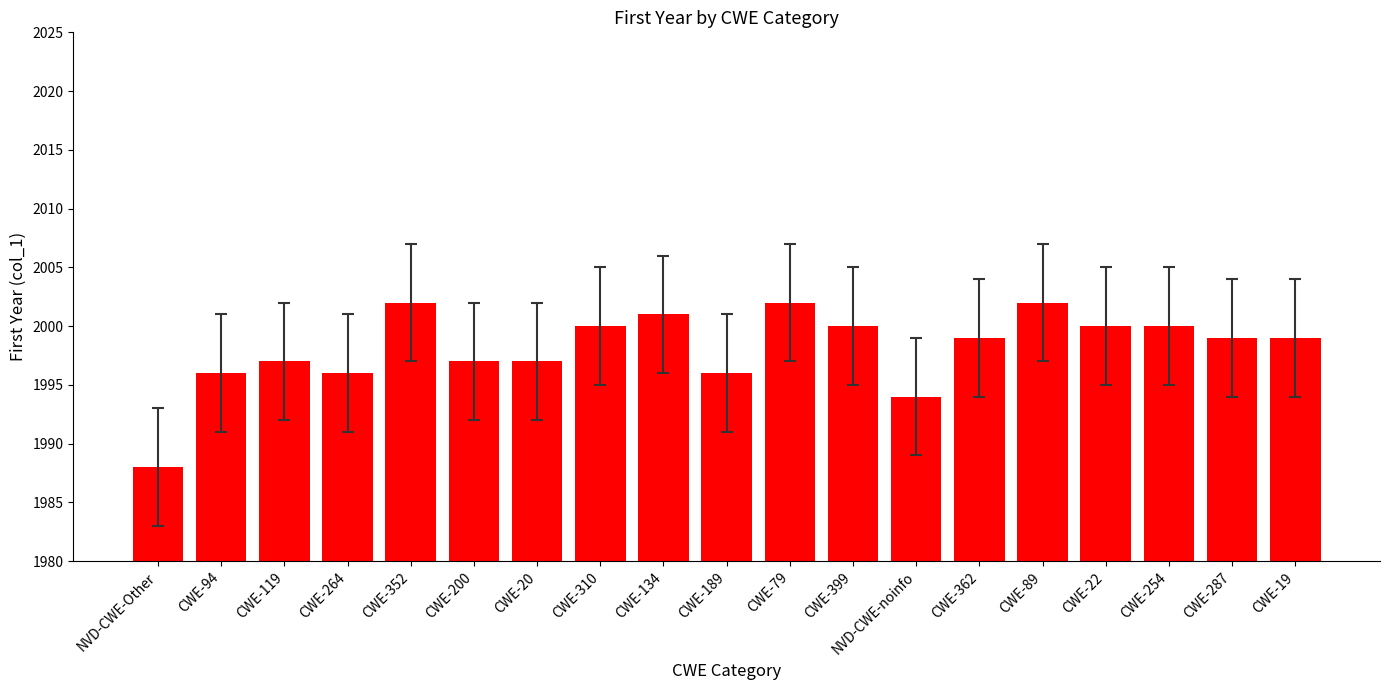

What is the difference between the values at NVD-CWE-Other and CWE-310?

12